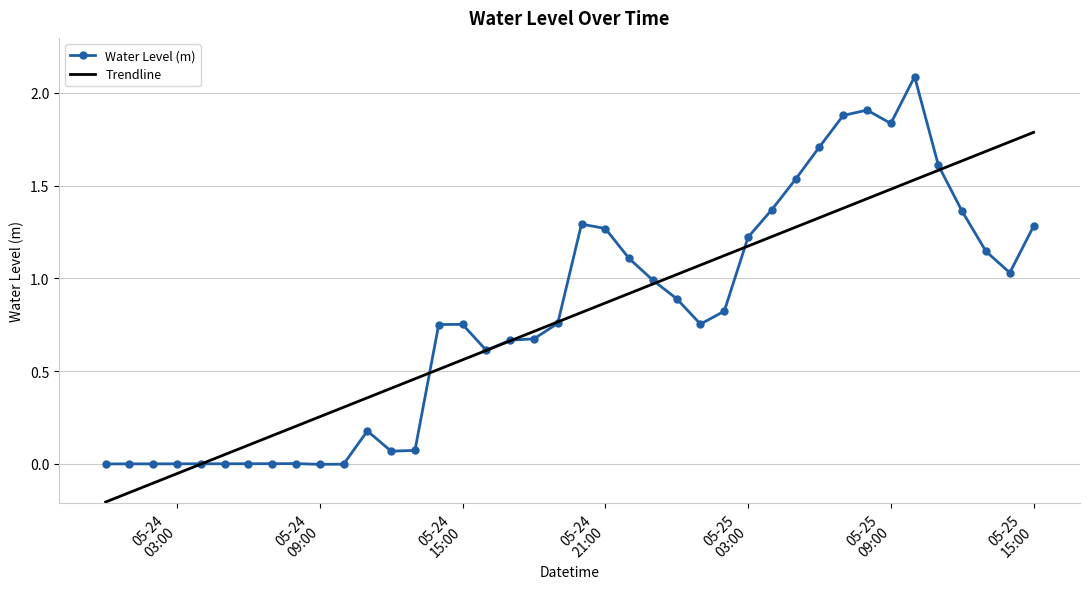

What is the value of the 14th point from the left?

0.1